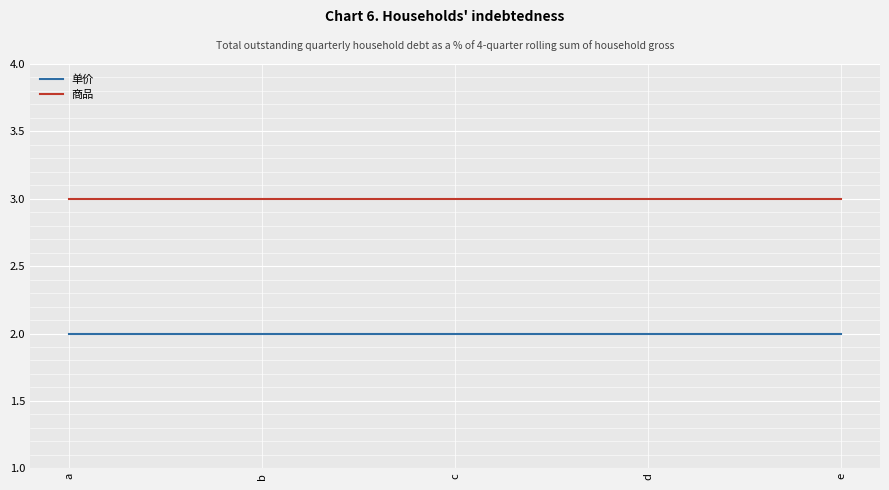

At c, list the series in order from smallest to largest.

单价, 商品